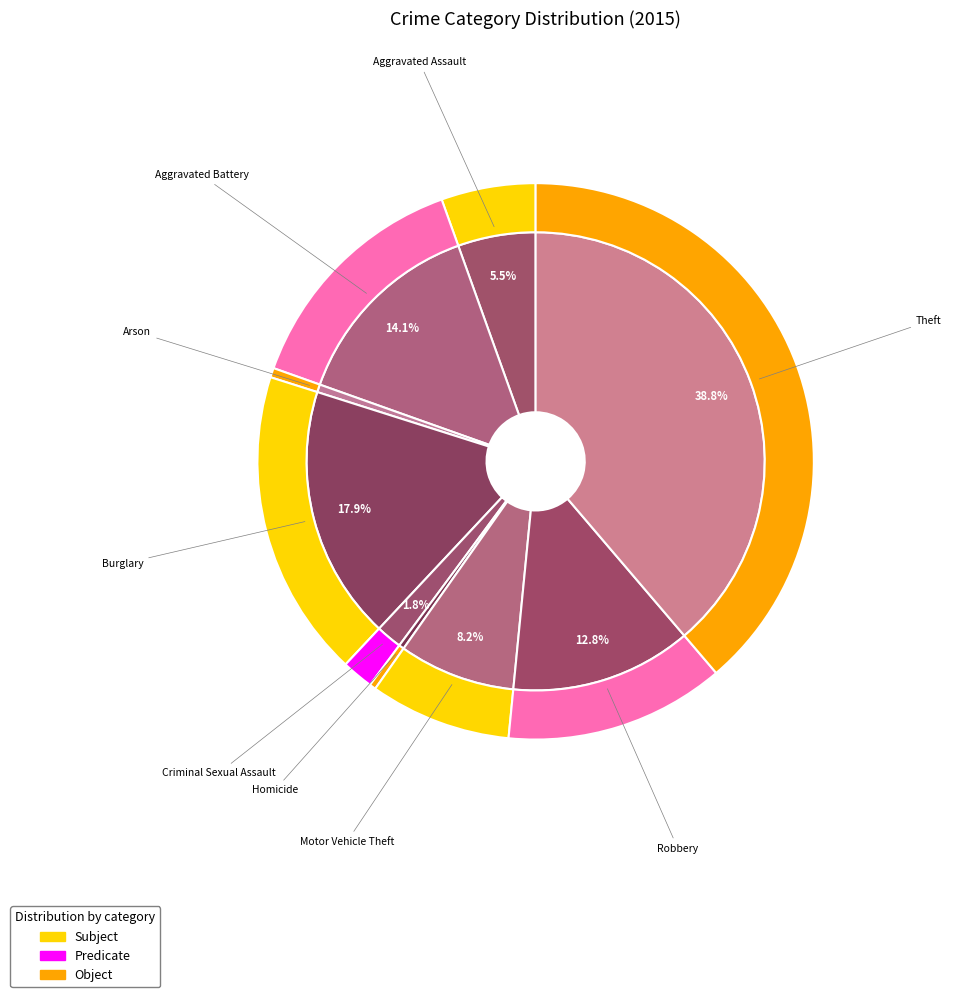

What is the change in value from Aggravated Battery to Theft?

+135